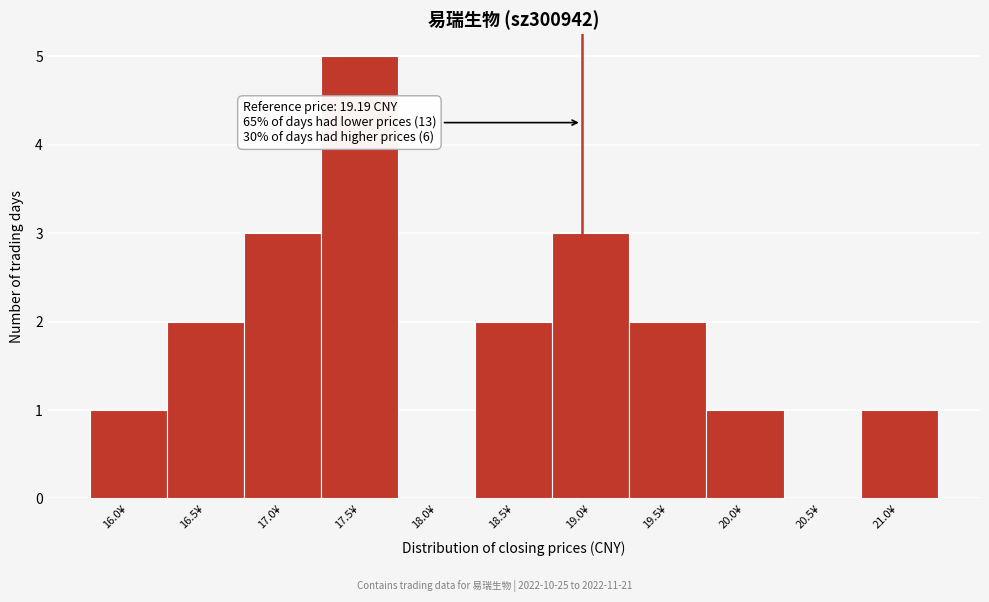

Reading left to right, transcribe all the data shown in this chart.

16.0¥=1	16.5¥=2	17.0¥=3	17.5¥=5	18.0¥=0	18.5¥=2	19.0¥=3	19.5¥=2	20.0¥=1	20.5¥=0	21.0¥=1